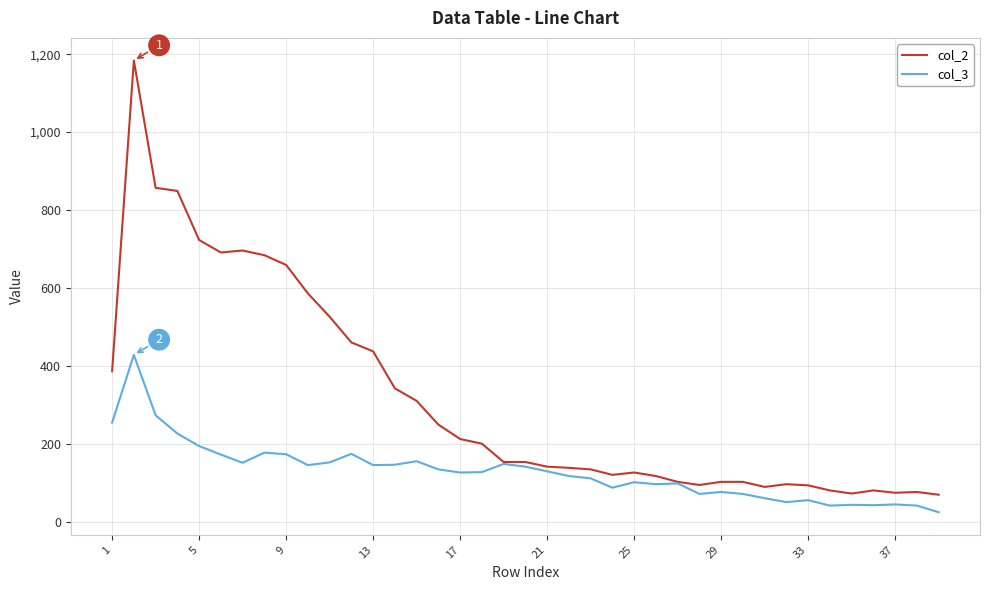

Count the number of categories in the chart.

39